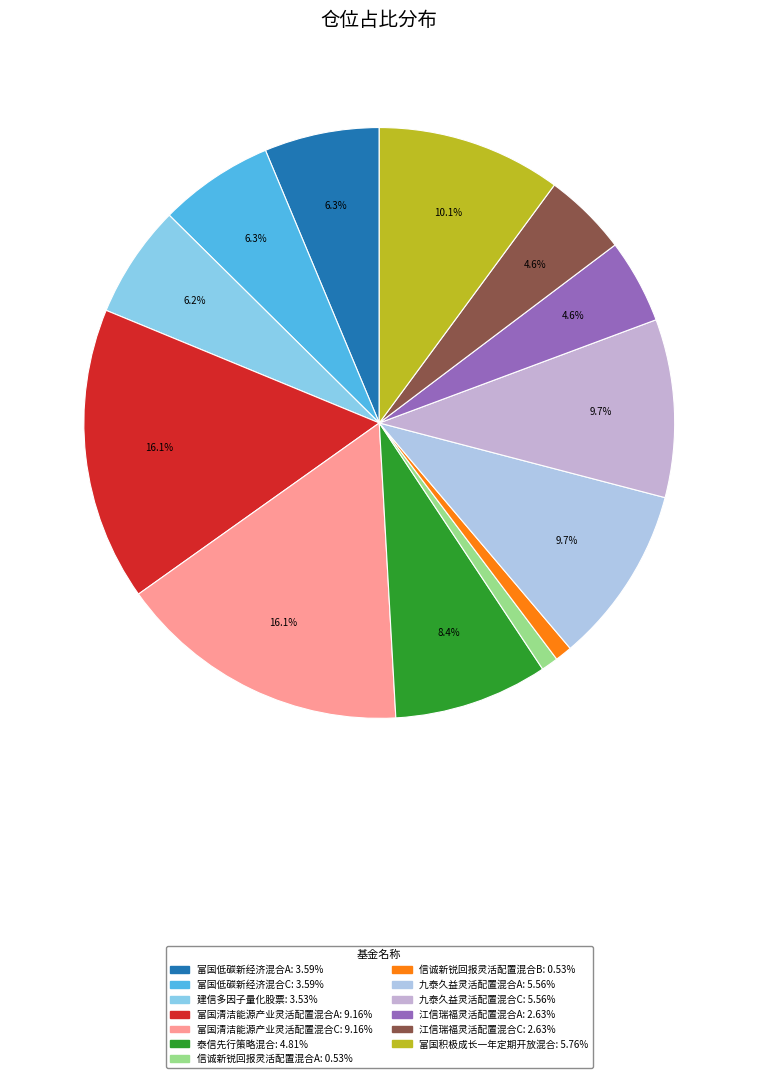

What is the change in value from 富国低碳新经济混合A to 信诚新锐回报灵活配置混合B?

-3.1